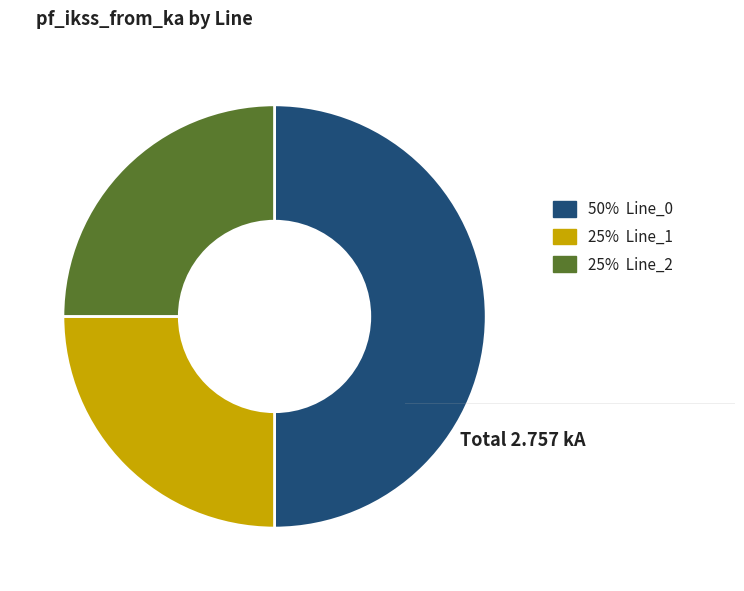

Combined, do 50% Line_0 and 25% Line_2 account for over 50%?

Yes